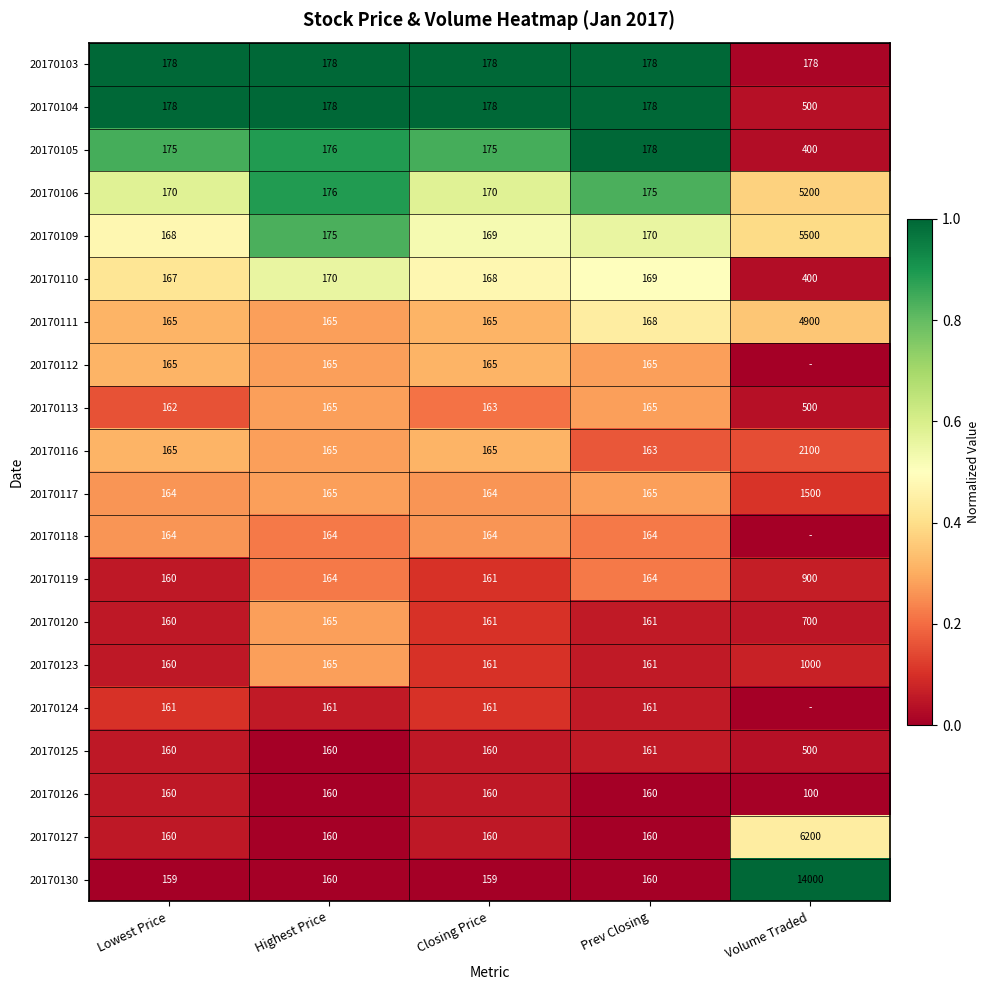

At how many categories does at least one series exceed 0?

5